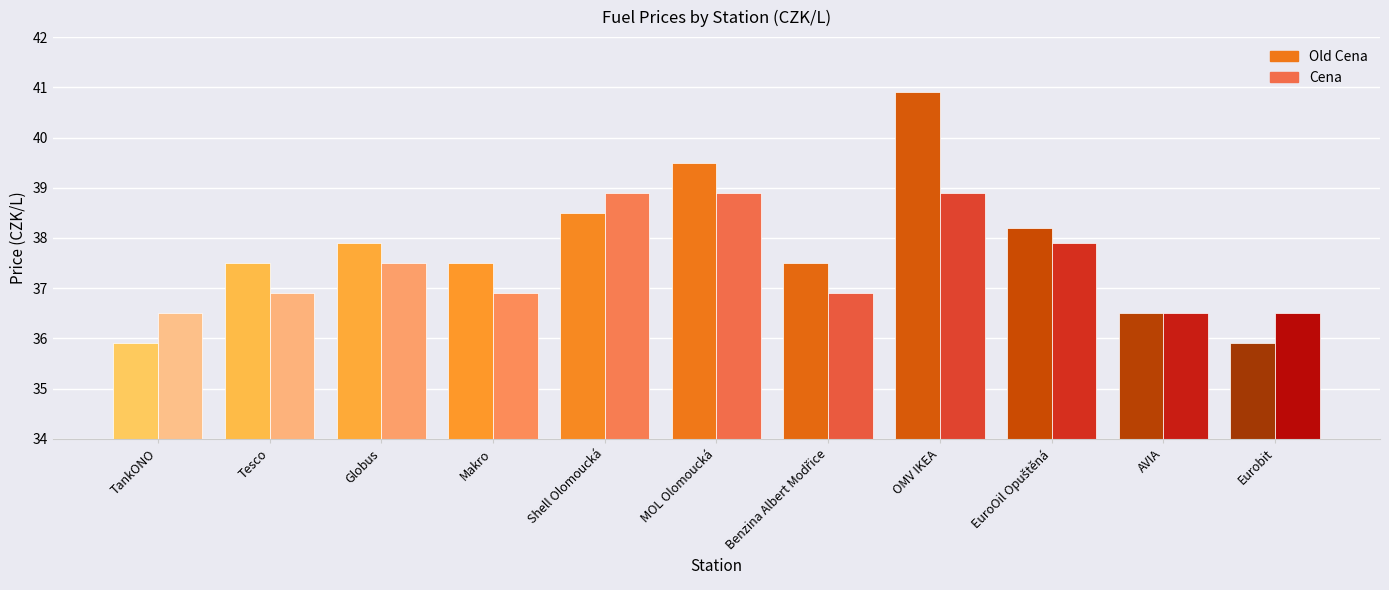

Reading left to right, transcribe all the data shown in this chart.

Old Cena: 35.9	37.5	37.9	37.5	38.5	39.5	37.5	40.9	38.2	36.5	35.9
Cena: 36.5	36.9	37.5	36.9	38.9	38.9	36.9	38.9	37.9	36.5	36.5